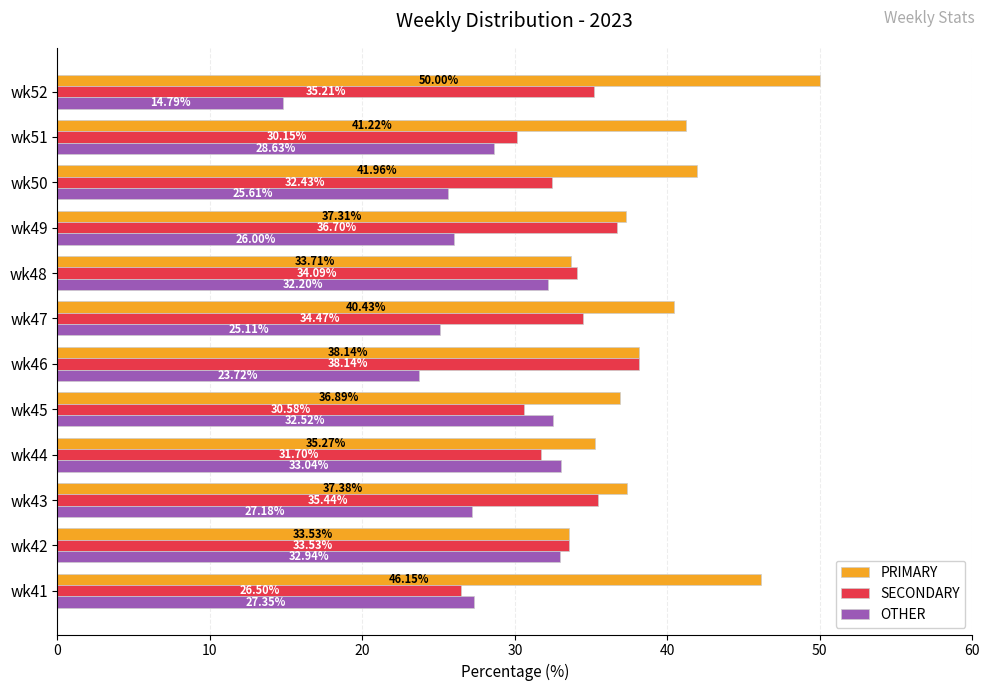

Which series has the widest spread of values?

OTHER